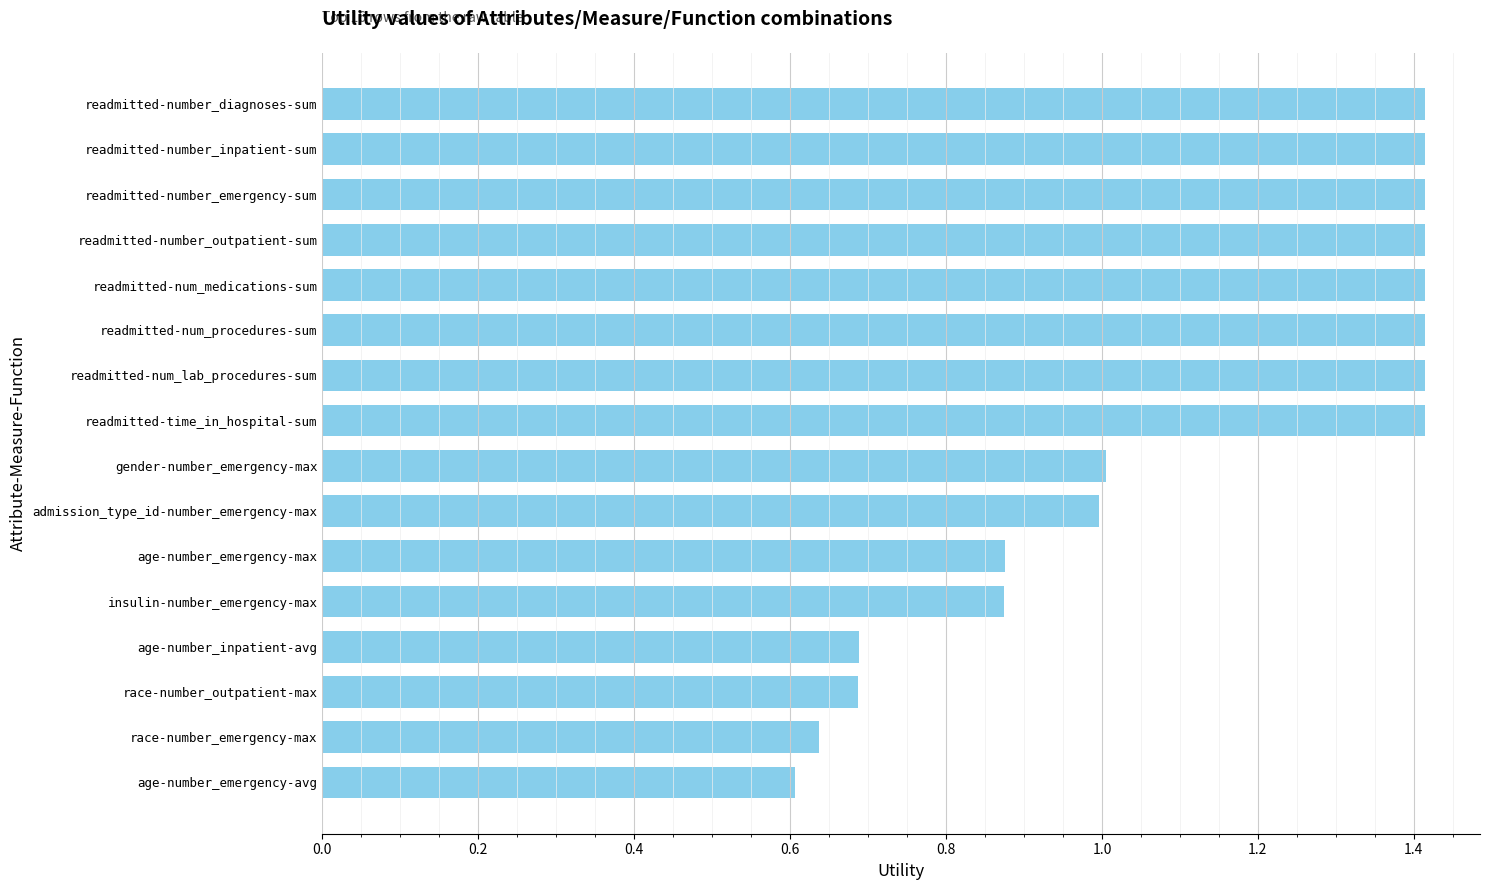

What is the change in value from admission_type_id-number_emergency-max to readmitted-number_diagnoses-sum?

+0.4